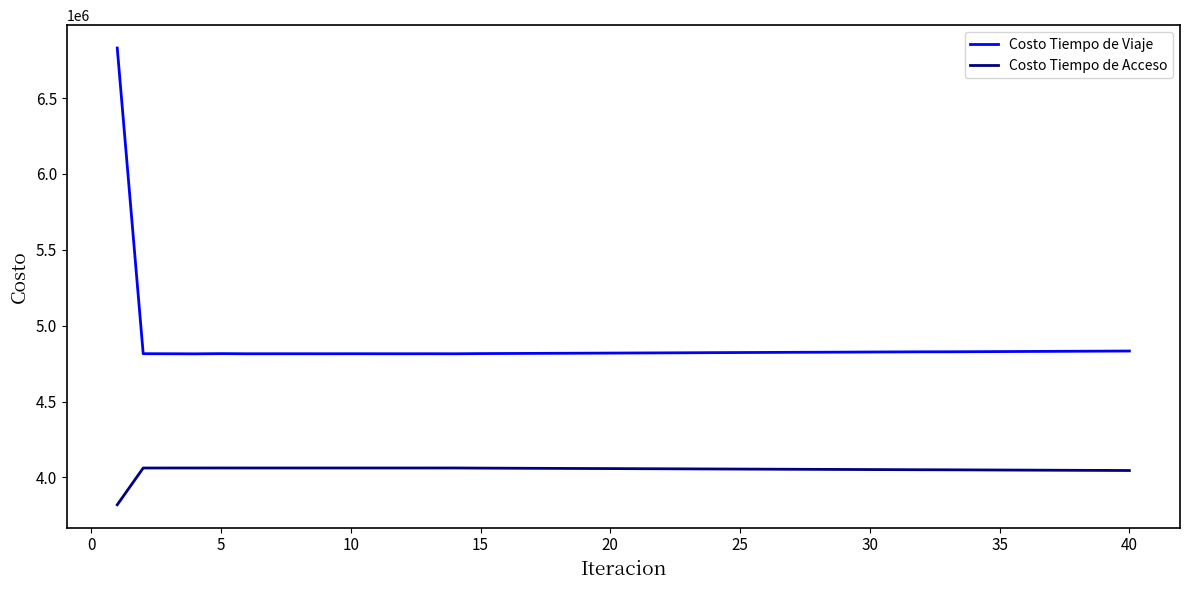

What is the average value of the Costo Tiempo de Acceso series?

4050761.5